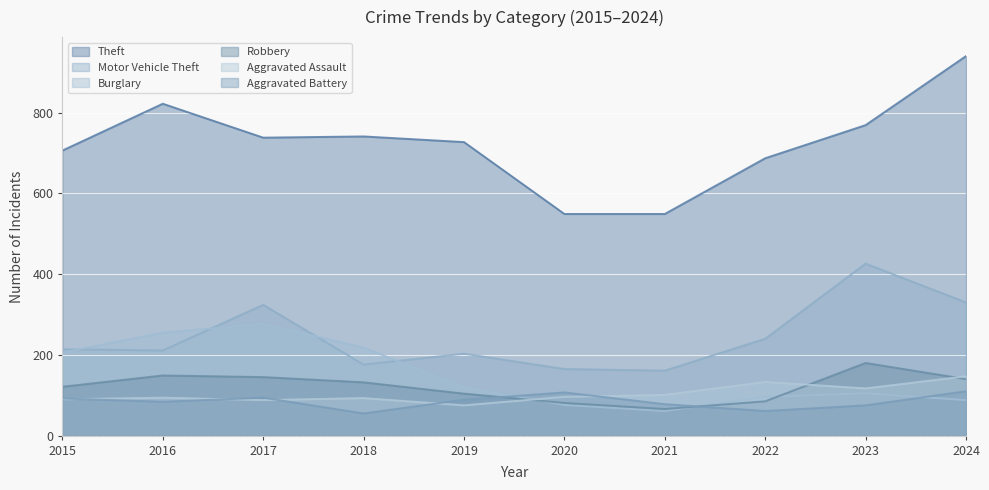

The Burglary series shows 76 at 2020. True or false?

True